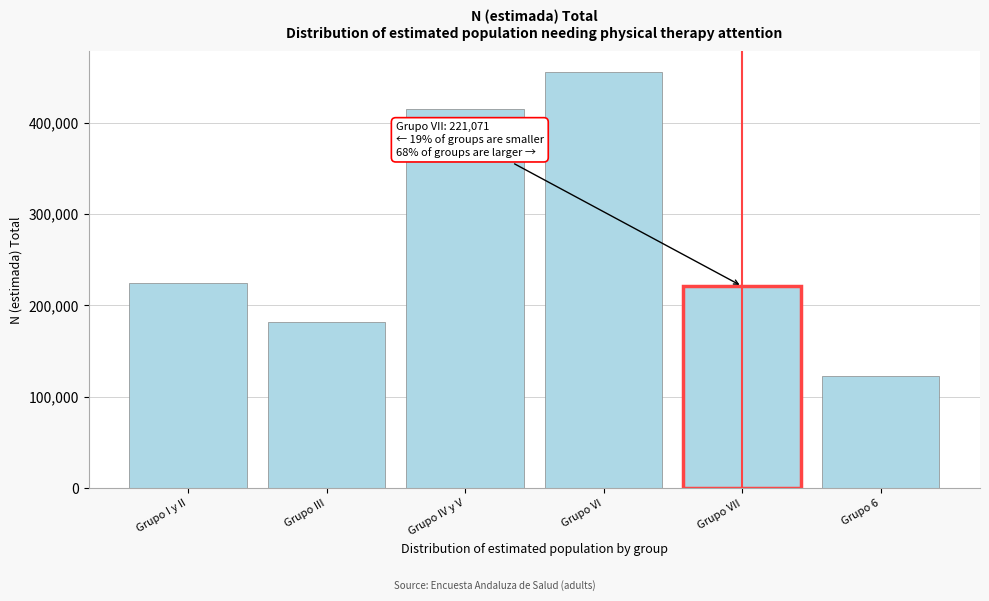

Reading right to left, transcribe all the data shown in this chart.

123327	221071	455229	415196	181664	224939